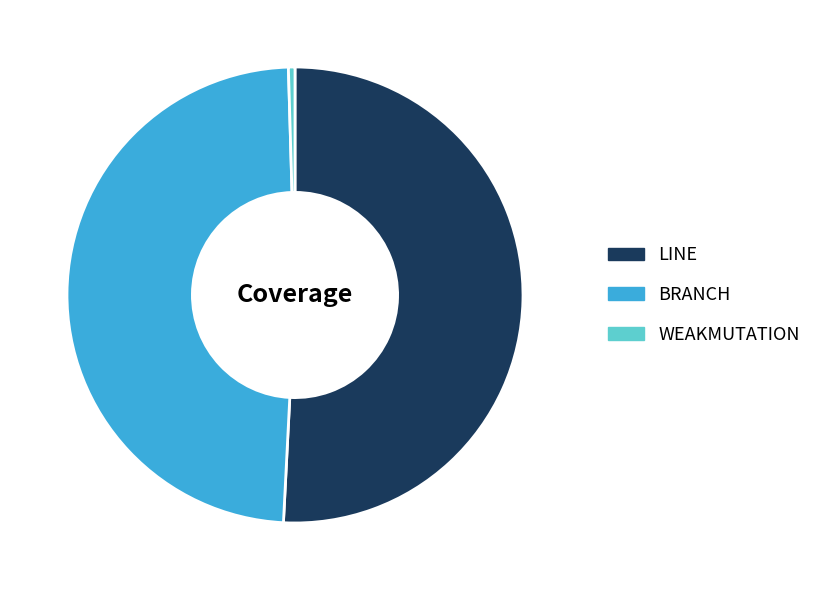

Which category has the smallest portion of the pie?

WEAKMUTATION